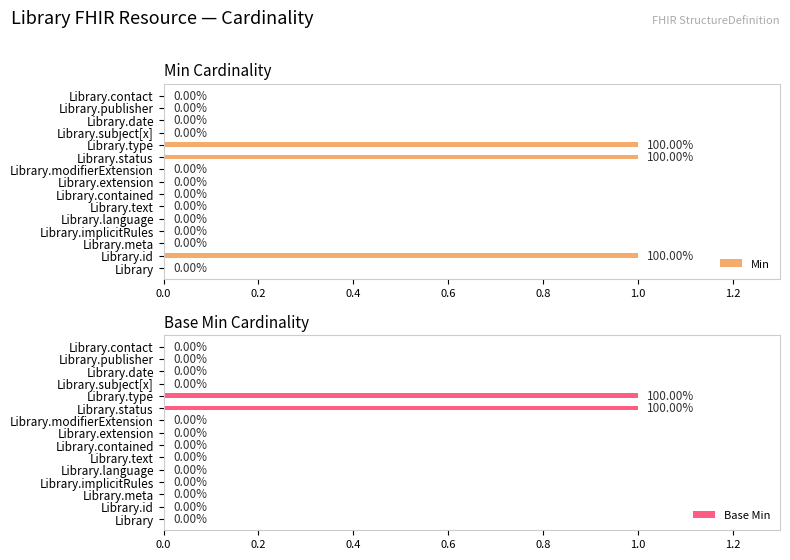

What is the sum of all Min values?

3